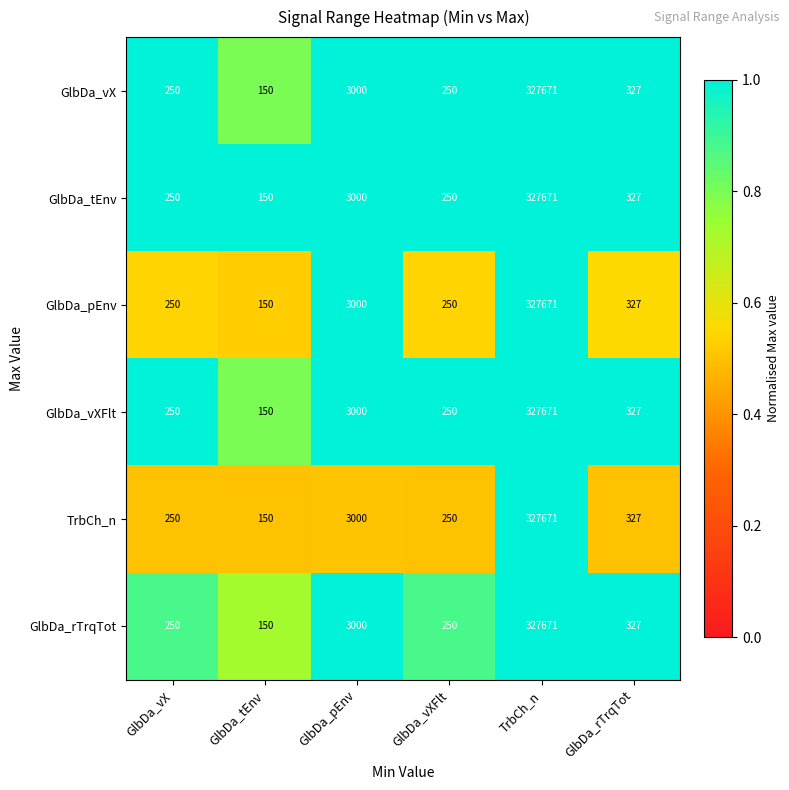

At which category is the sum across all series the highest?

TrbCh_n